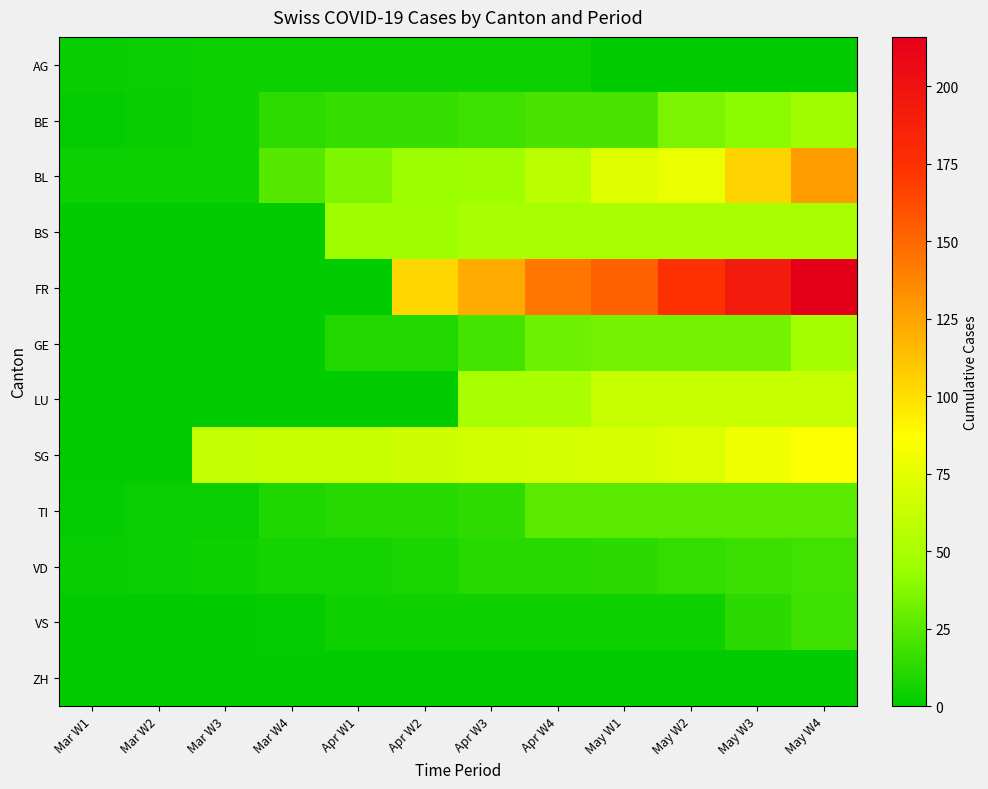

Which label corresponds to the largest value in the chart?

May W4